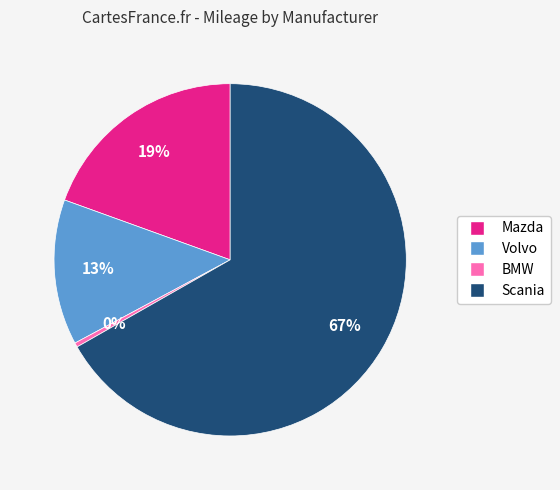

Rank the categories by value from highest to lowest.

Scania, Mazda, Volvo, BMW